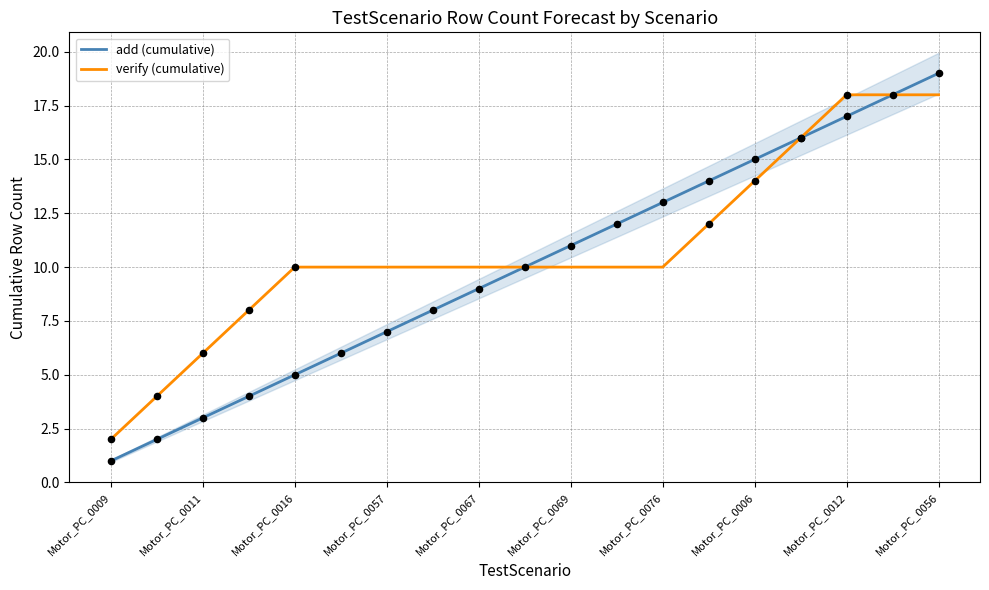

Which series reaches the maximum Y coordinate?

add (cumulative)